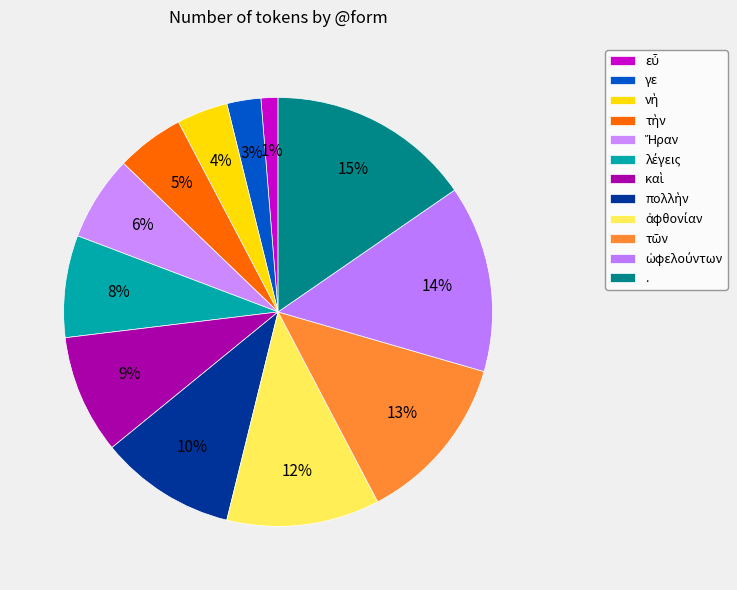

How many segments does this pie chart have?

12